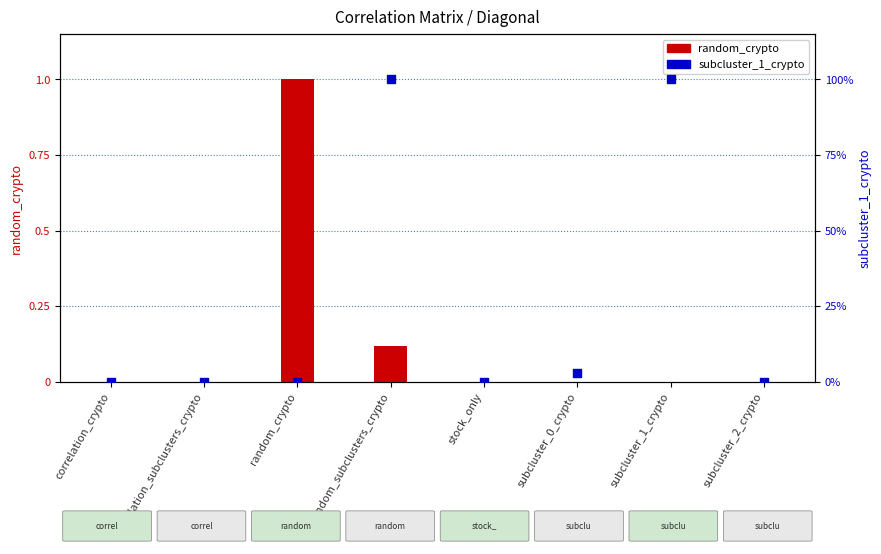

Is the value of random_crypto at subcluster_2_crypto greater than the value of subcluster_1_crypto at correlation_subclusters_crypto?

Yes